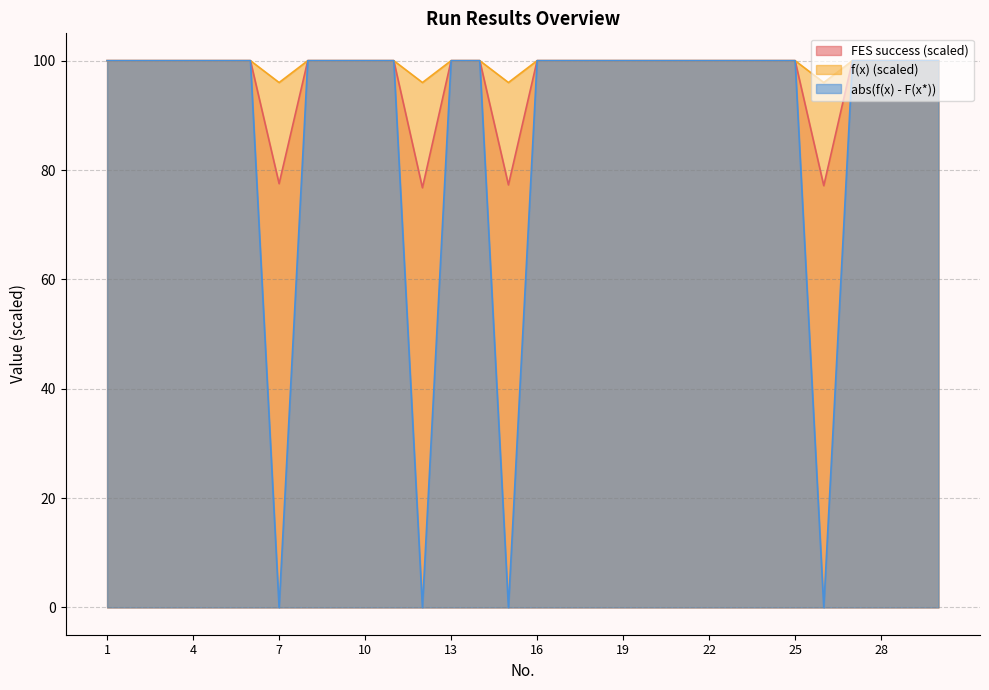

What is the value of the abs(f(x) - F(x*)) point at the 10th from the left?

100.0